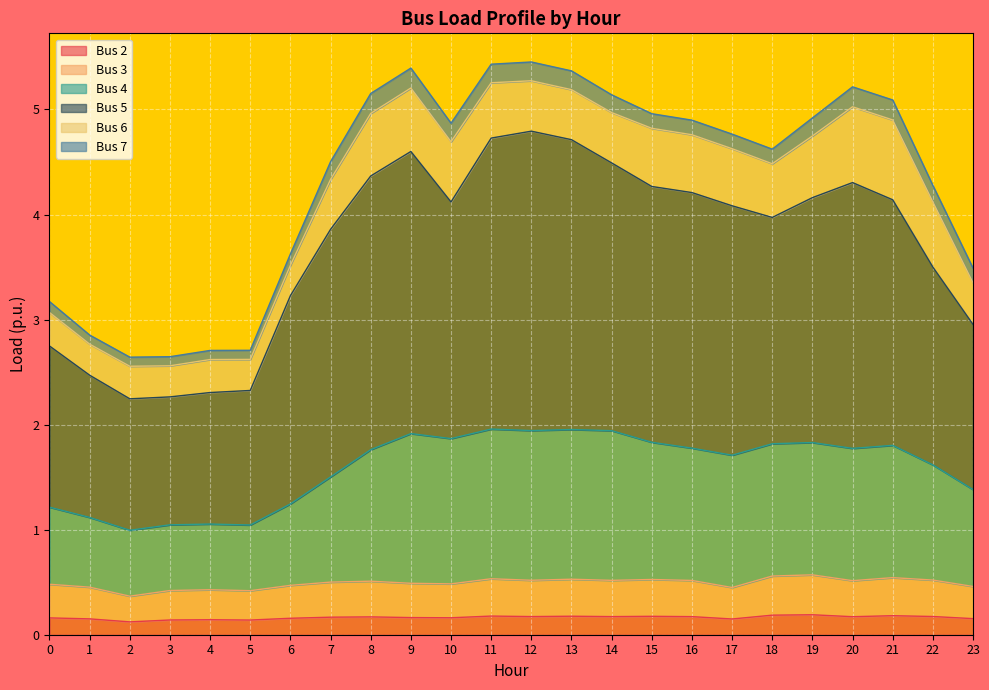

In Bus 4, how many points are higher than both neighbors (excluding endpoints)?

6